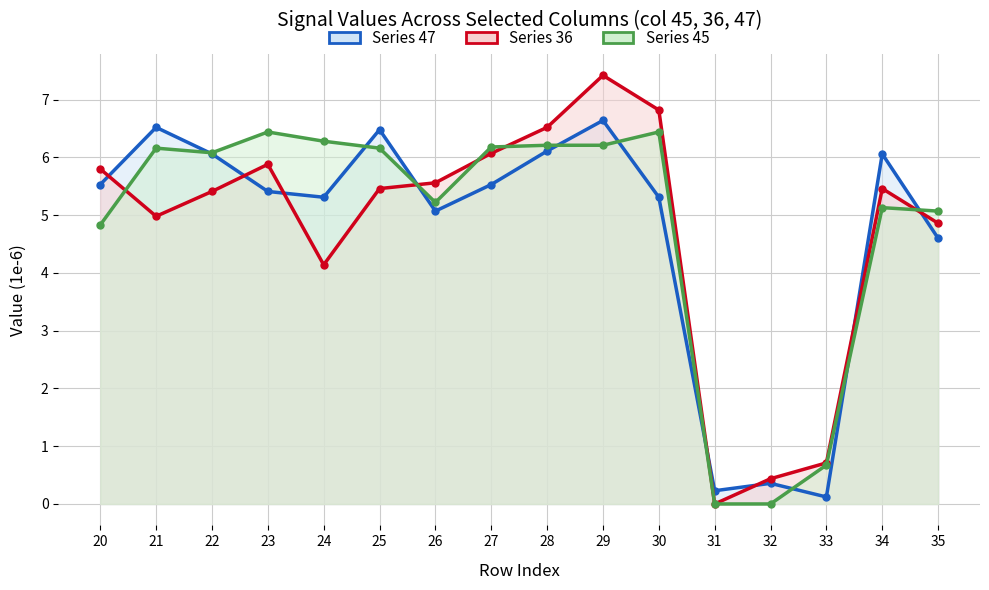

Which series has the largest range (max minus min)?

Series 36 line